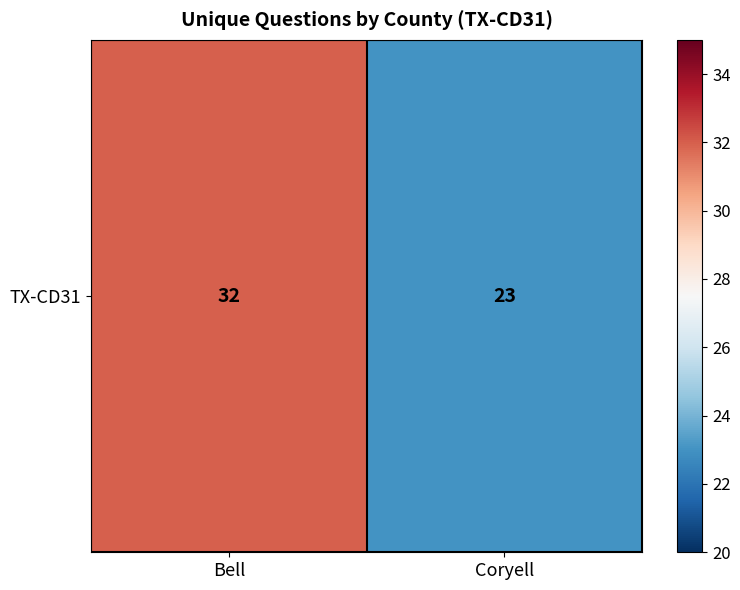

Reading right to left, extract all data points from this chart.

23	32